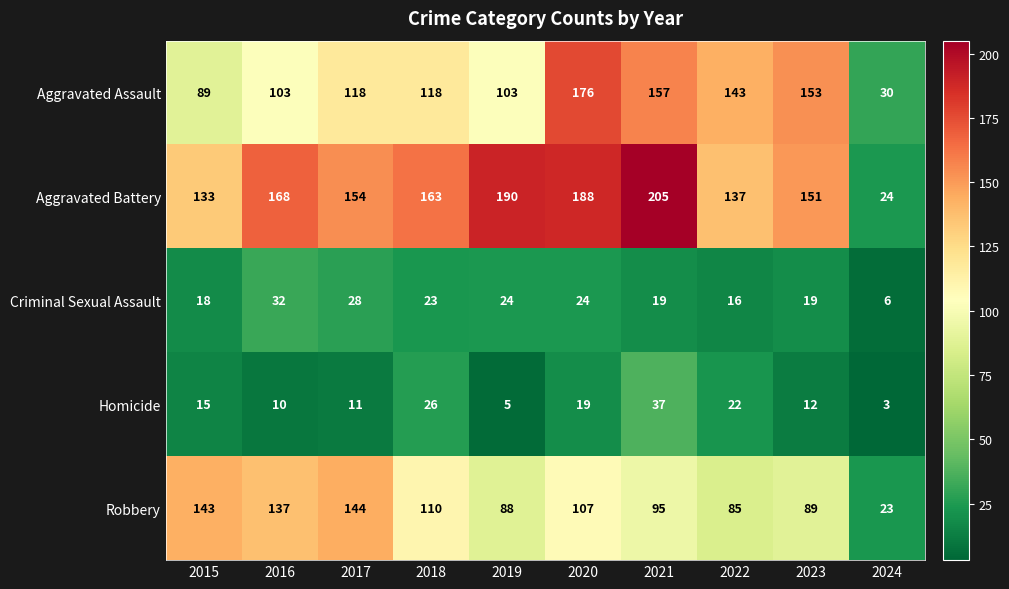

What is the average value of the Robbery series?

102